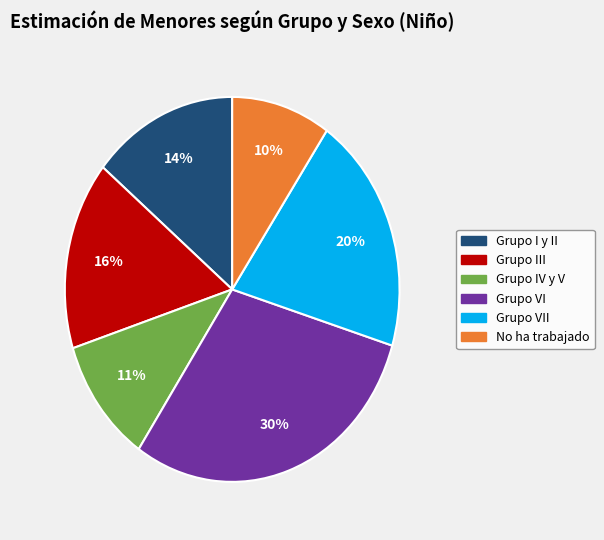

Is there a majority slice in this chart?

No